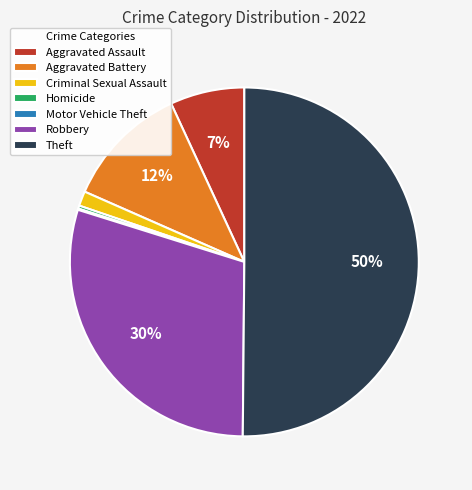

To the nearest percent, what is the difference between the Homicide and Criminal Sexual Assault slice percentages?

1%